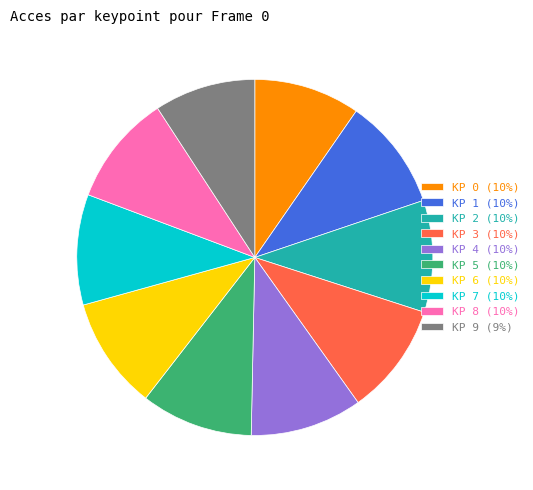

Count the number of slices in the pie.

10